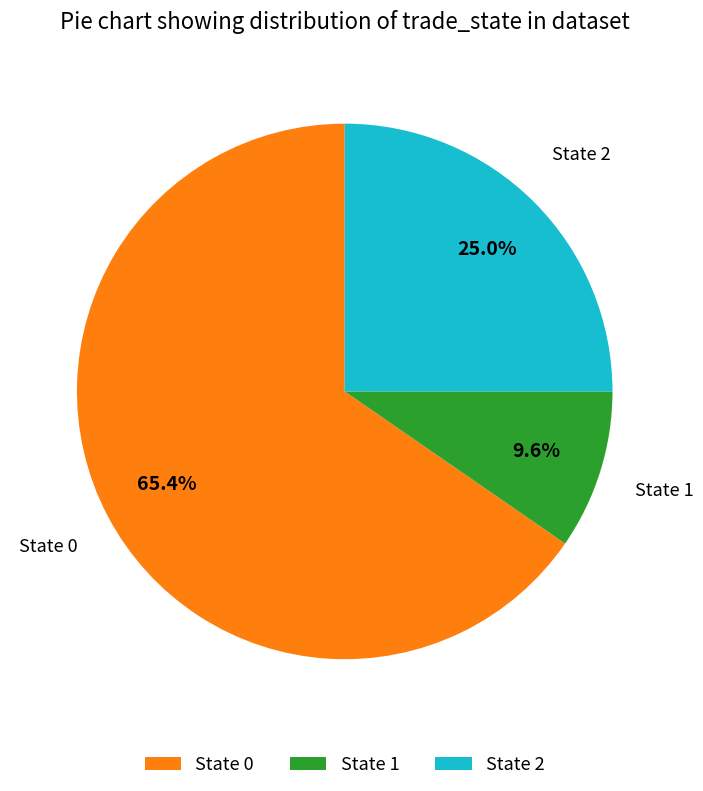

What percentage do State 2 and State 1 together represent?

34.6%